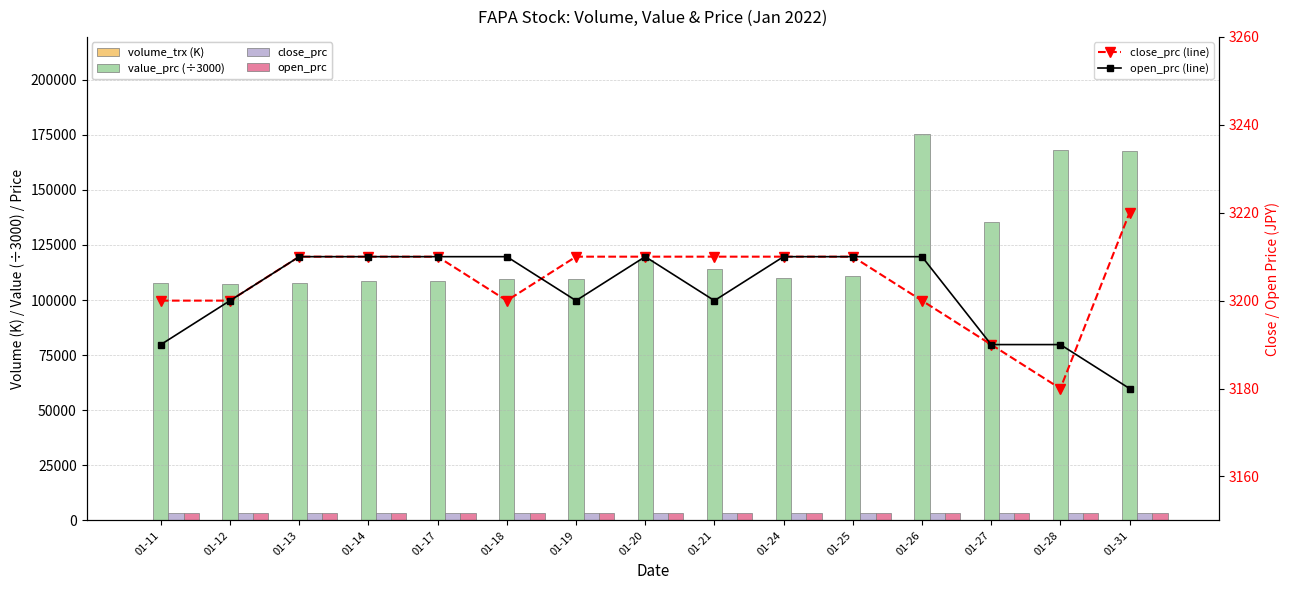

What is the difference between the maximum and minimum values in the value_prc (÷3000) series?

68085.0